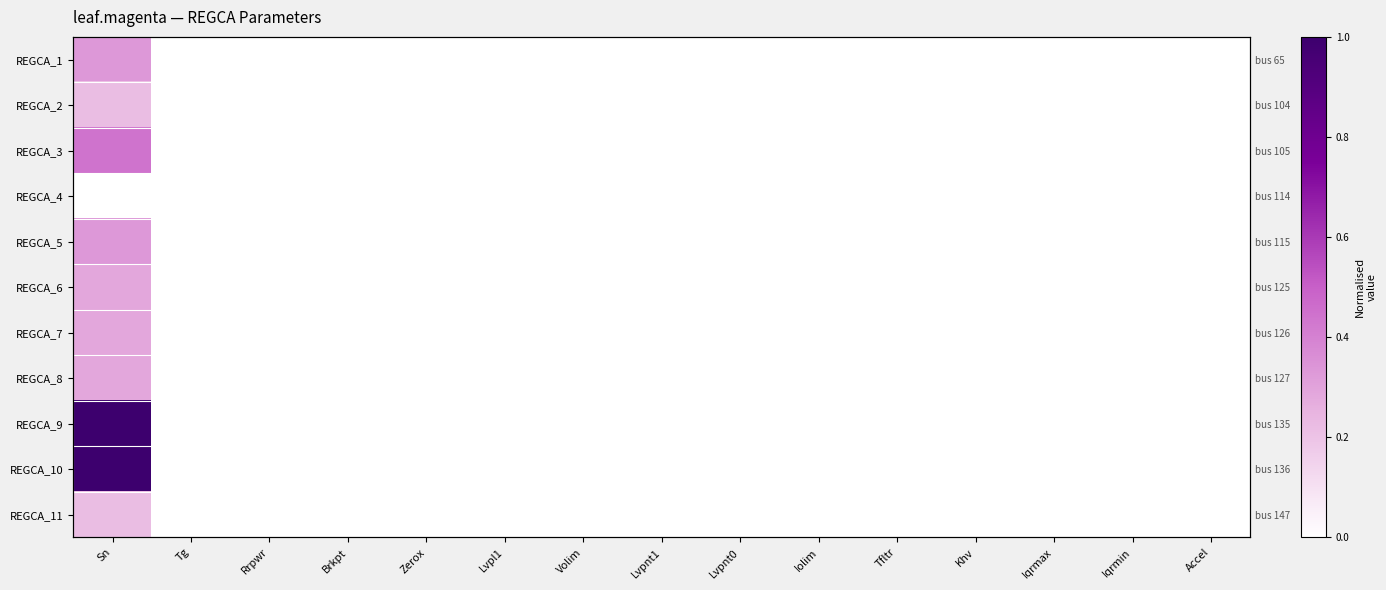

Is it true that REGCA_8 equals 0.0 at Iqrmax?

True